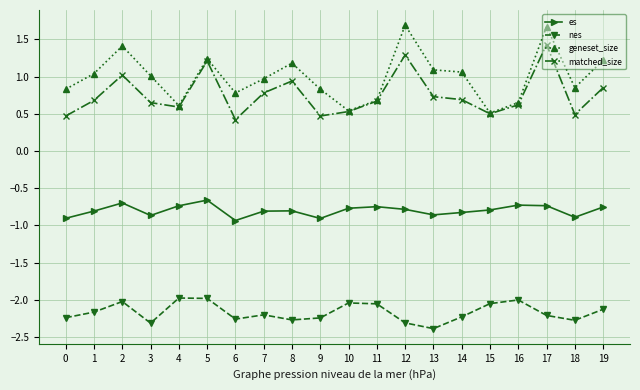

What is the sum of all matched_size values?

15.0